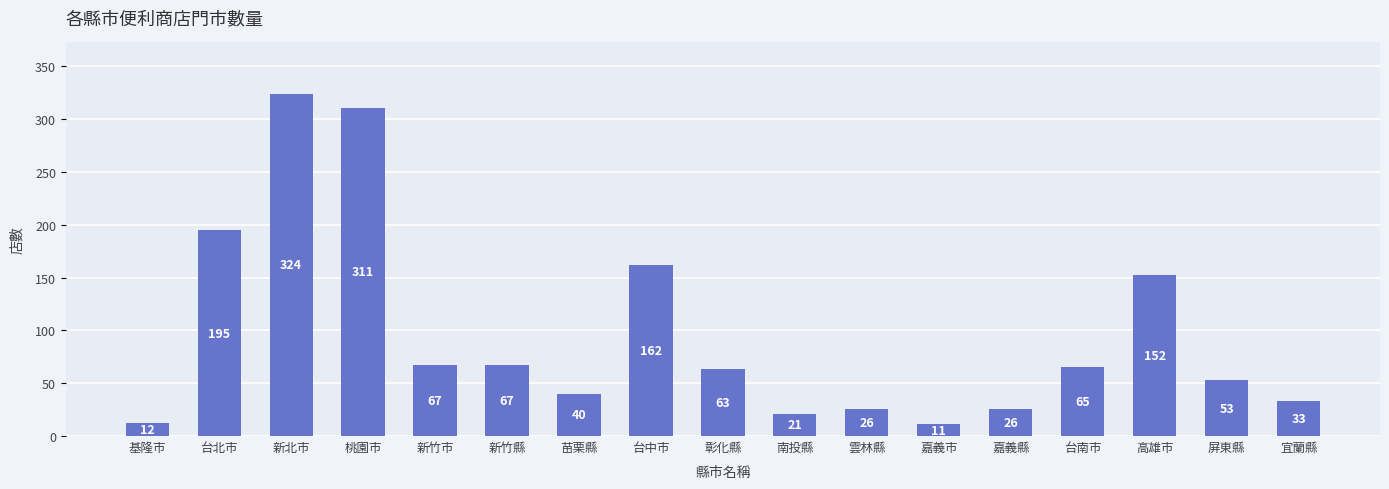

What is the average value?

96